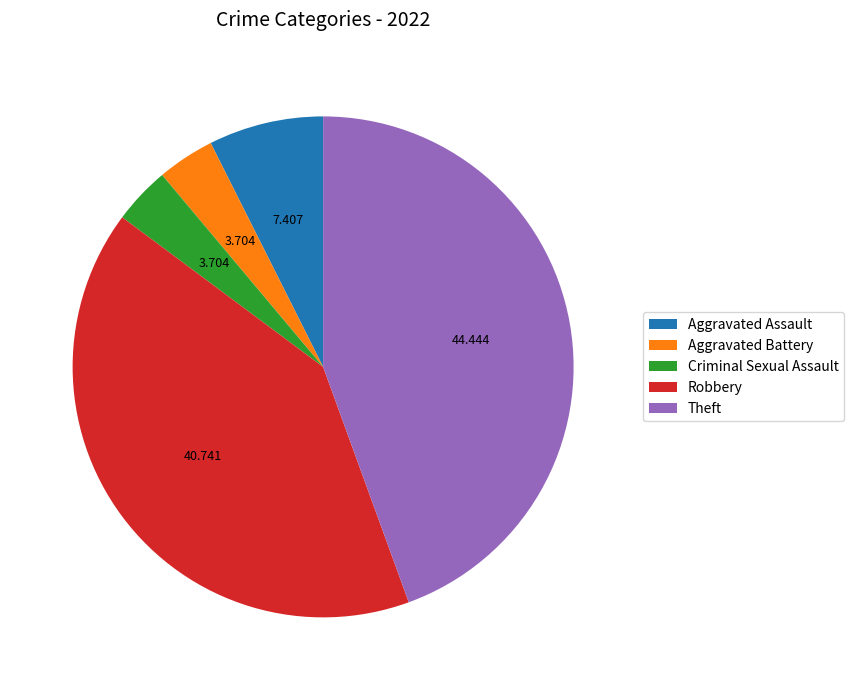

Is the sum of Theft and Robbery greater than half?

Yes